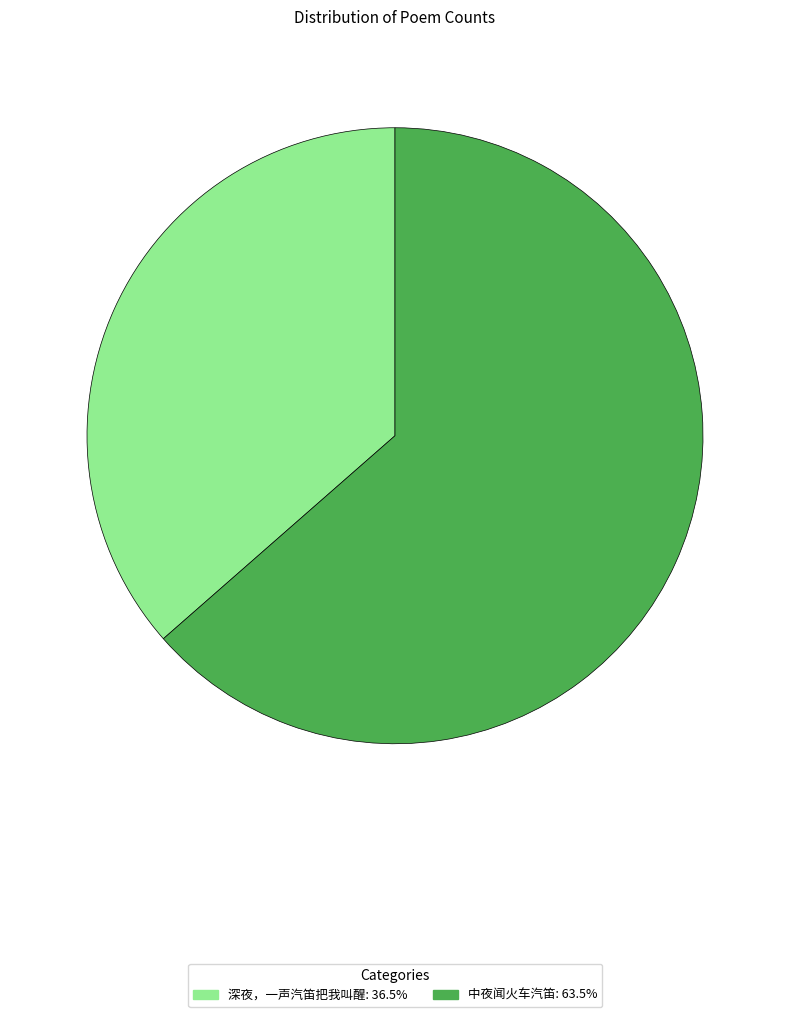

What is the largest slice in the pie chart?

中夜闻火车汽笛